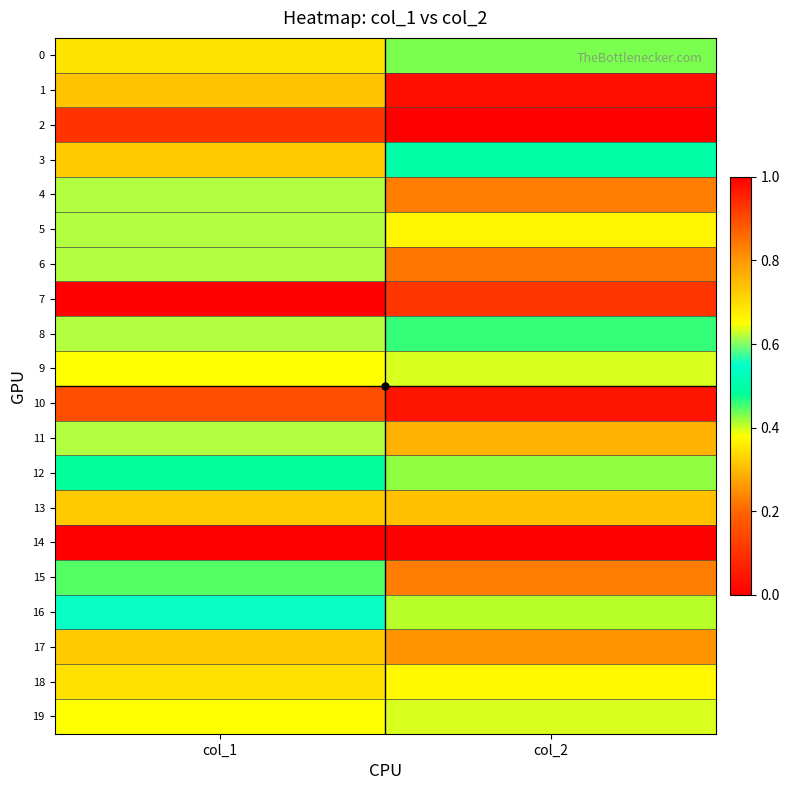

Between col_1 and col_2, which is larger?

col_1